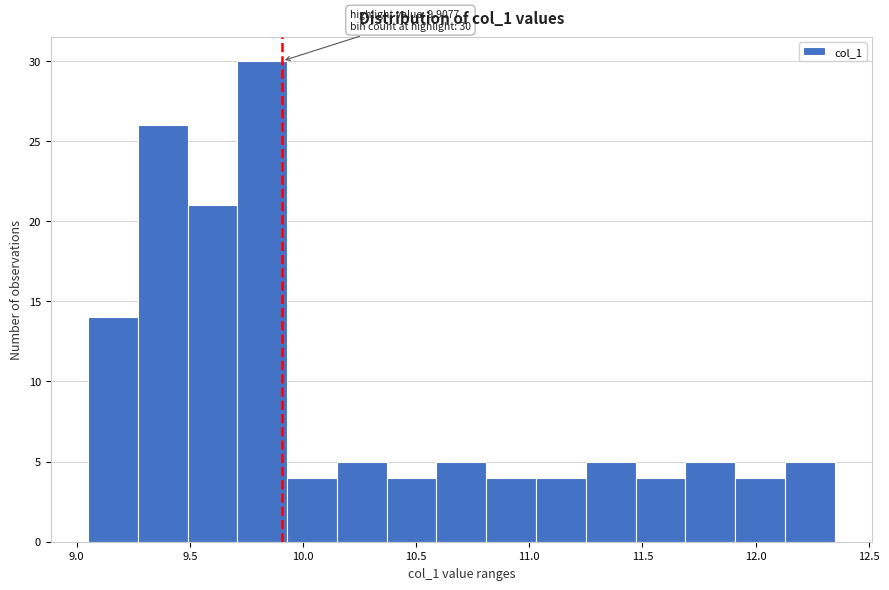

Over which range of the x-axis is the bar tallest?

9.71 to 9.93